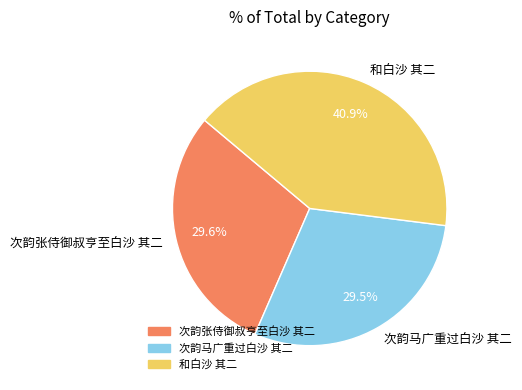

Does 次韵张侍御叔亨至白沙 其二 represent more than half of the total?

No